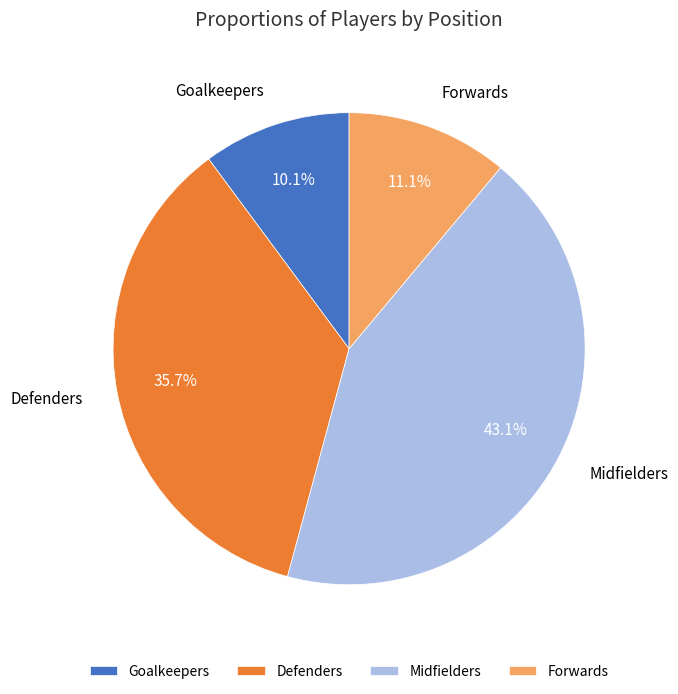

Combined, what portion of the pie is Defenders and Midfielders?

78.8%